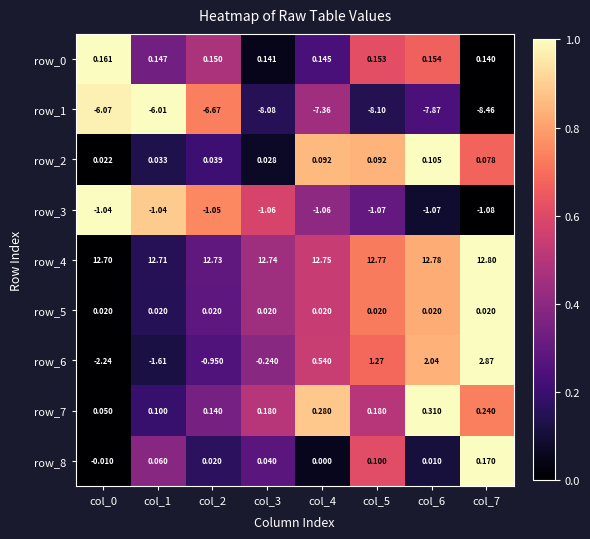

Is the value of row_0 at col_2 greater than the value of row_5 at col_1?

Yes